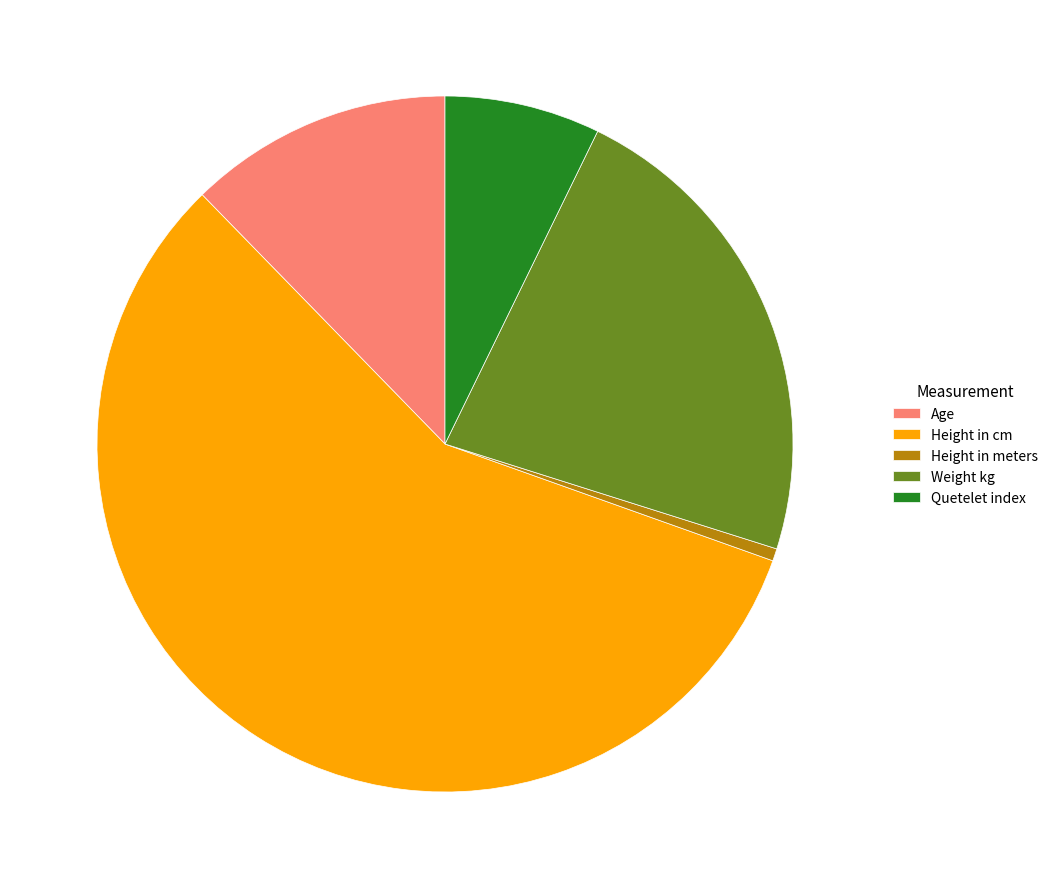

Is the sum of Quetelet index and Age greater than half?

No